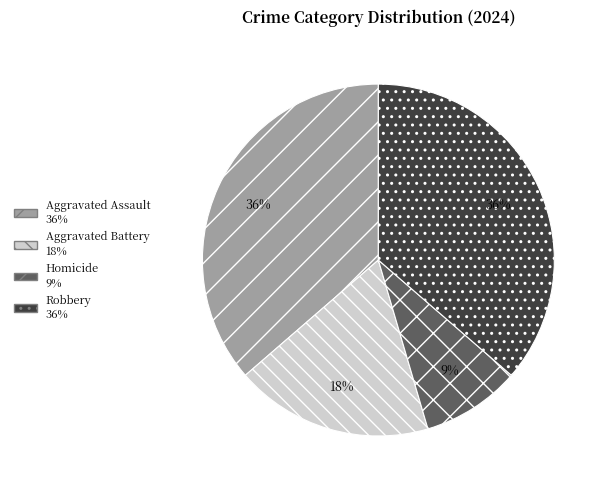

How many slices are in this pie chart?

4